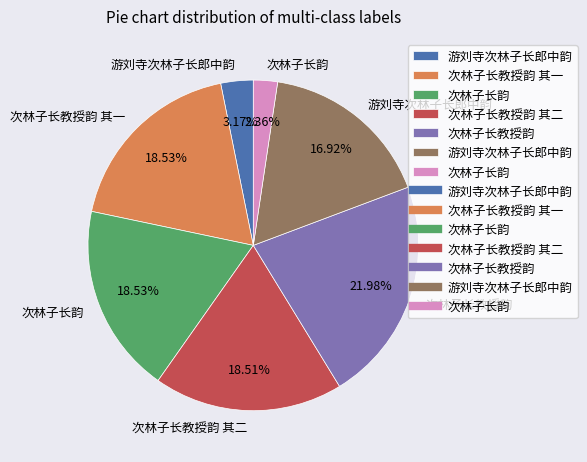

Is there any slice that represents more than half of the pie?

No